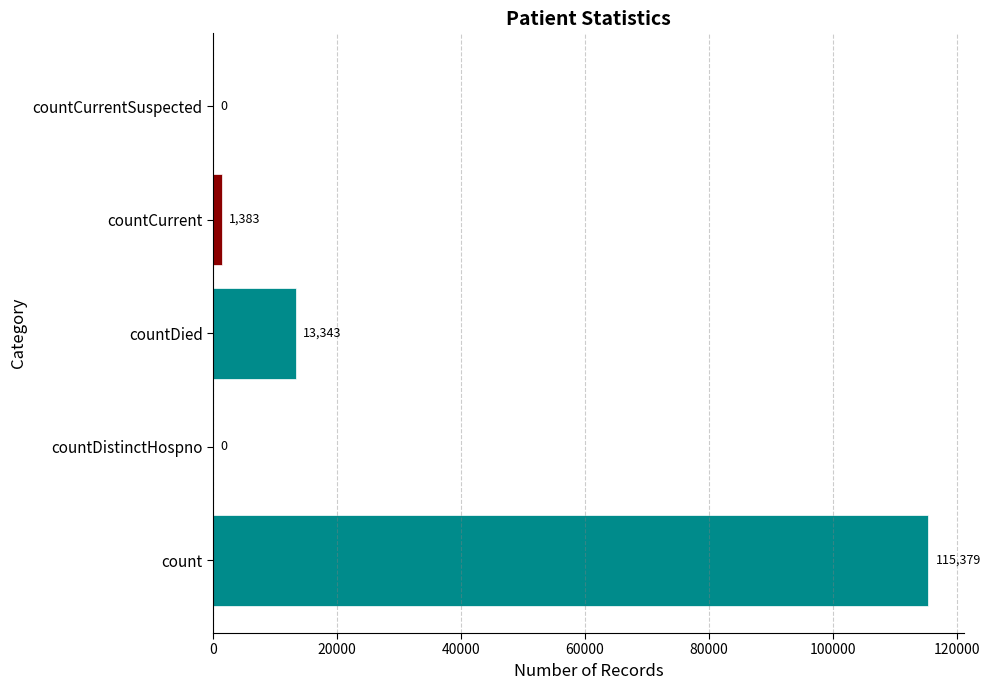

The chart shows a value of 115379 at count. True or false?

True